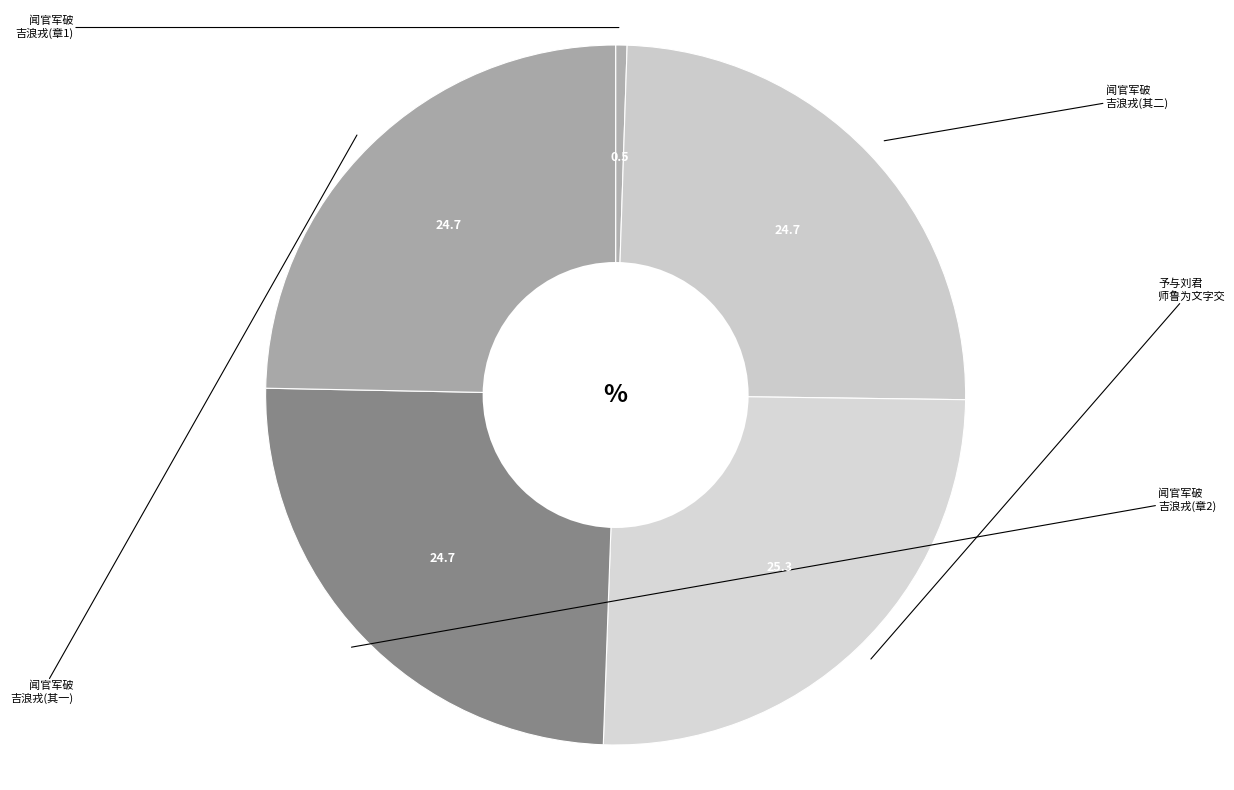

Rank the categories by value from highest to lowest.

予与刘君师鲁为文字交十有四年而固未尝相识也兹过武林偶遂良觌有喜而赋, 闻官军破吉浪戎小而固虑史氏遗忽因记为二章, 闻官军破吉浪戎小而固虑史氏遗忽因记为二章 其二, 闻官军破吉浪戎小而固虑史氏遗忽因记为二章 其一, 闻官军破吉浪戎小而固虑史氏遗忽因记为二章